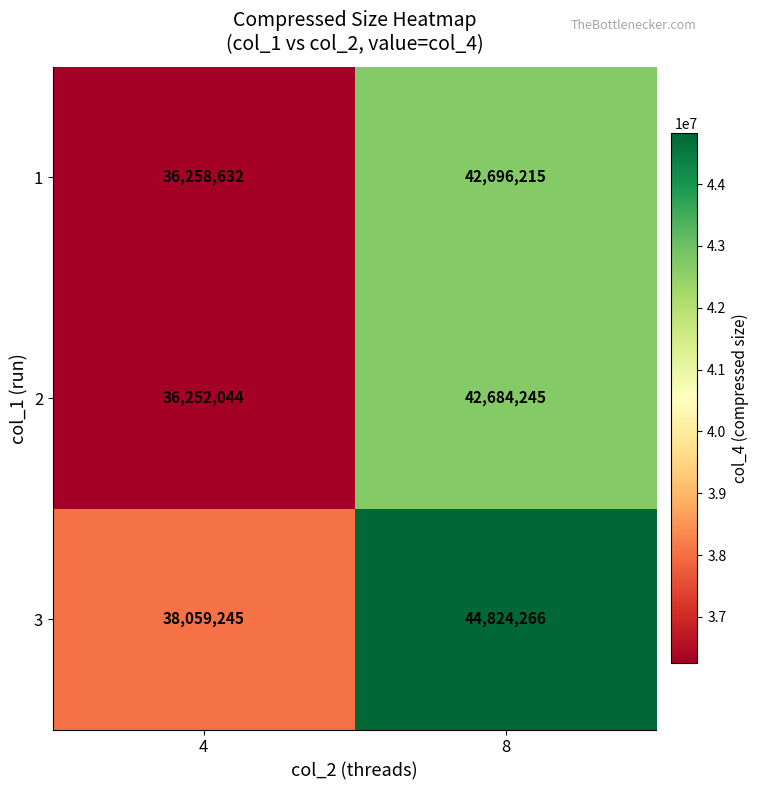

Reading left to right, transcribe all the data shown in this chart.

1: 4=36258632	8=42696215
2: 4=36252044	8=42684245
3: 4=38059245	8=44824266